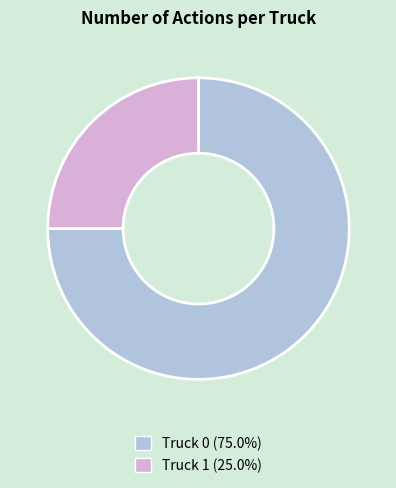

The Truck 1 slice represents 25% of the pie. True or false?

True